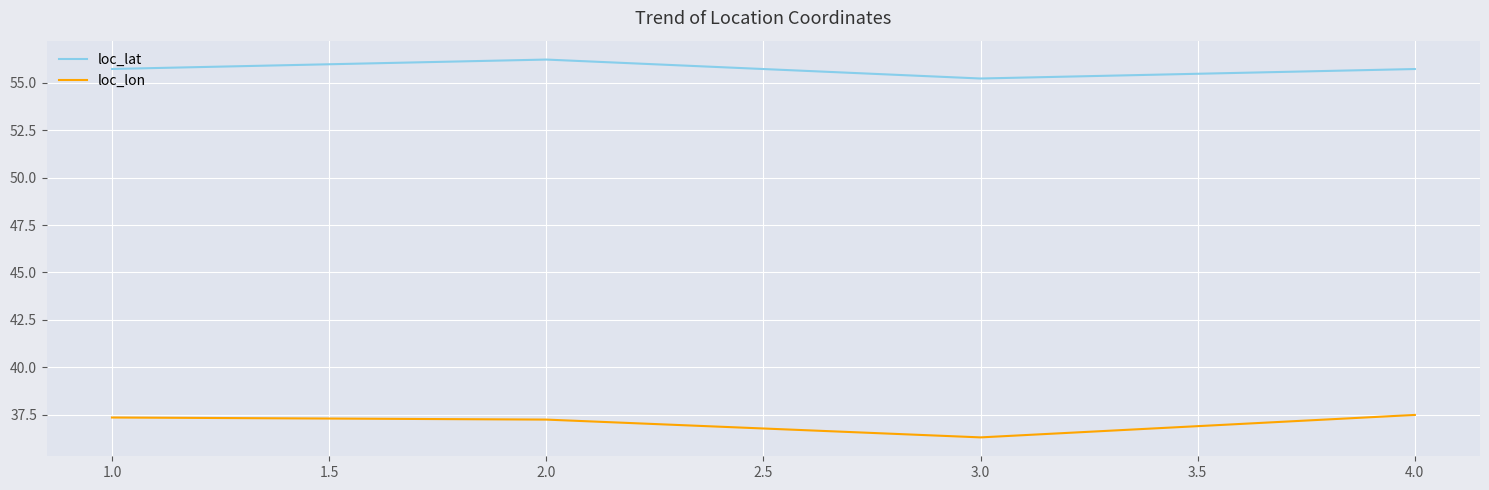

What is the sum of all loc_lon values?

148.4